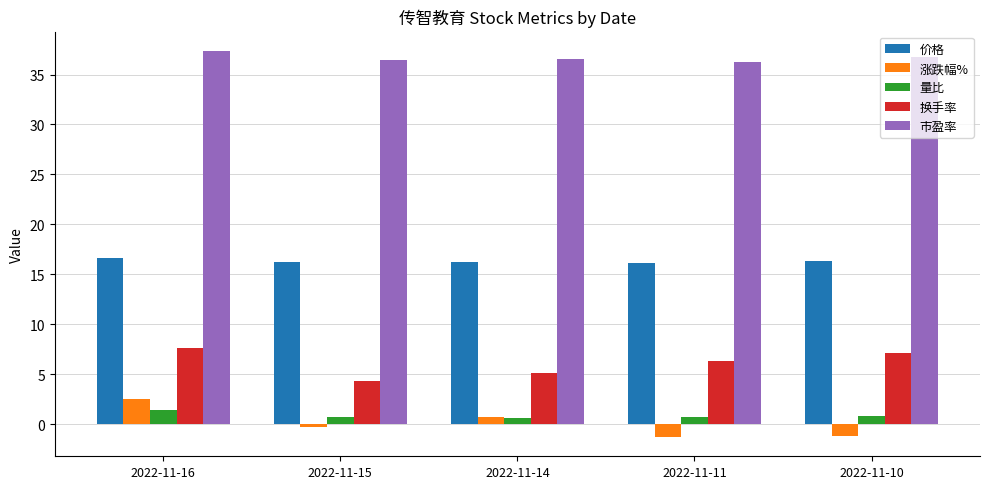

How many bars are there in total?

25